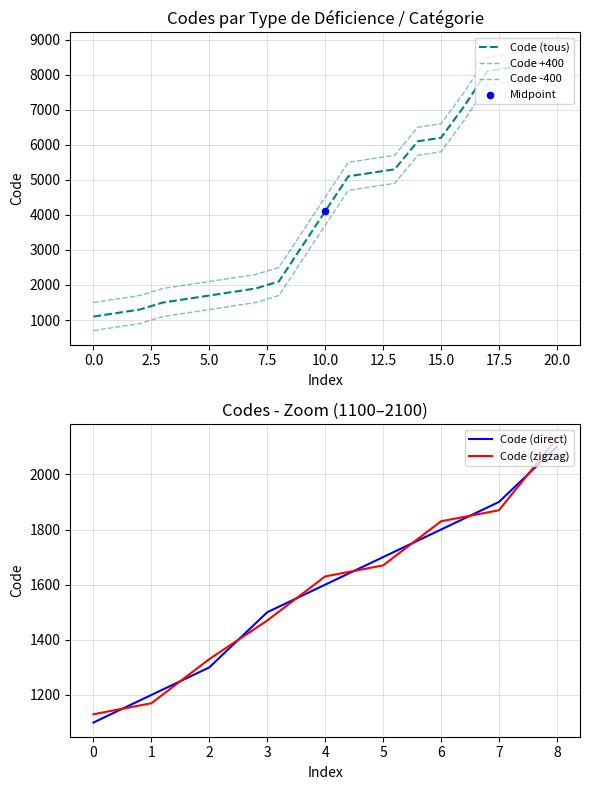

What is the minimum value for Code (direct)?

1100